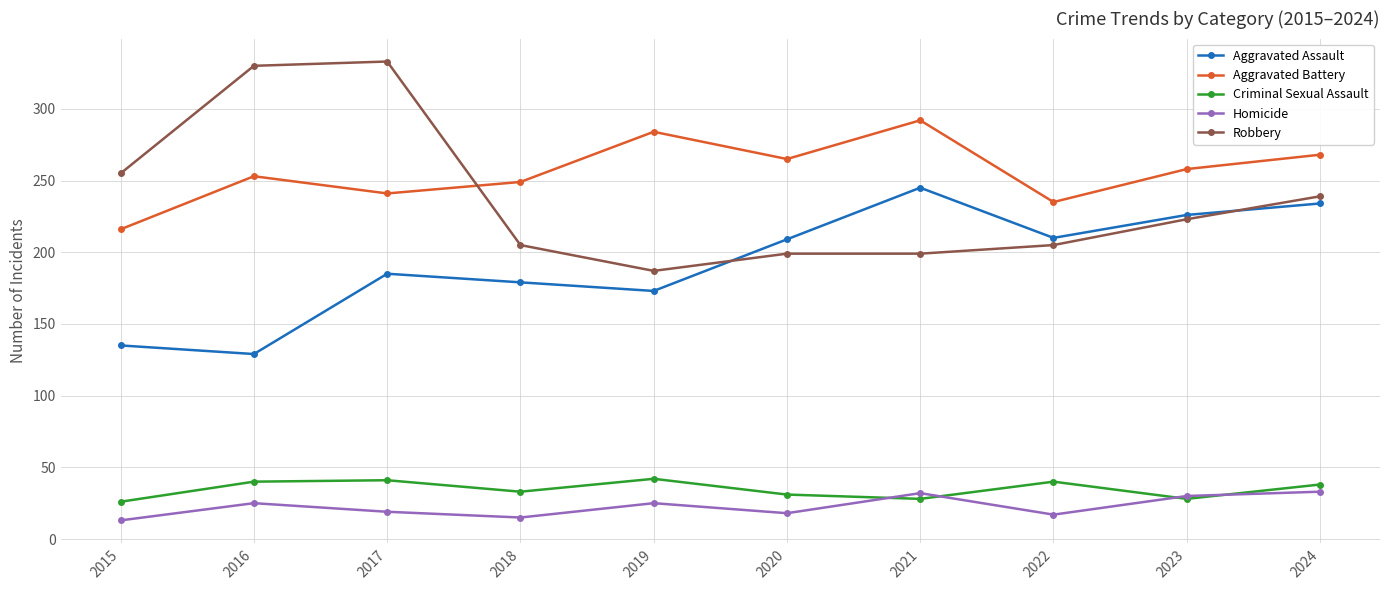

What is the difference between the second highest and minimum values in the Aggravated Assault series?

105